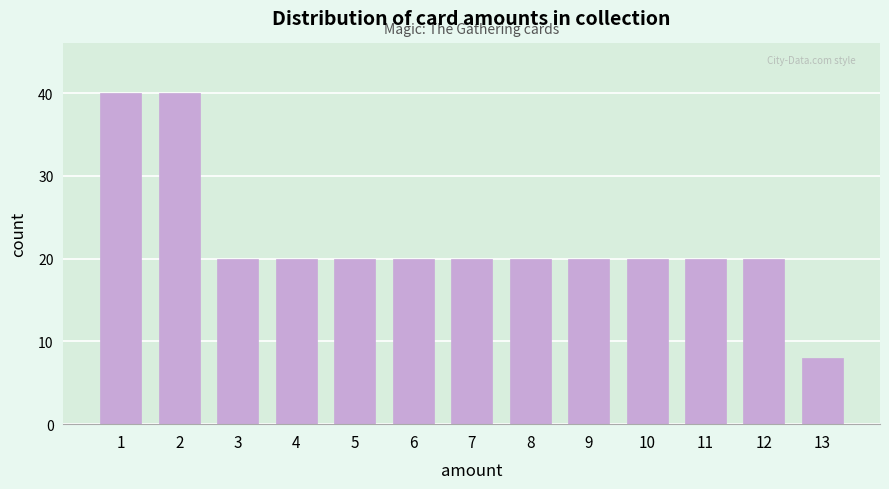

Reading left to right, extract all data points from this chart.

1=40	2=40	3=20	4=20	5=20	6=20	7=20	8=20	9=20	10=20	11=20	12=20	13=8